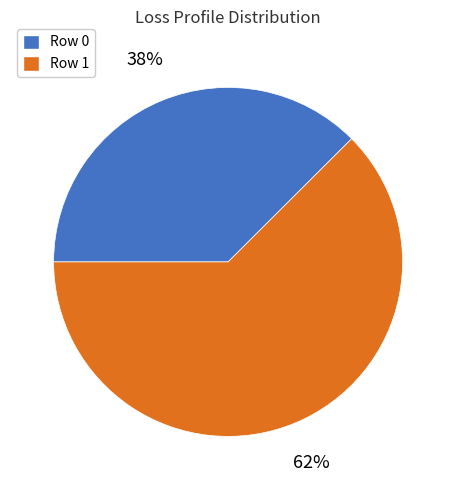

Is it true that Row 1 is 51% of the pie?

False